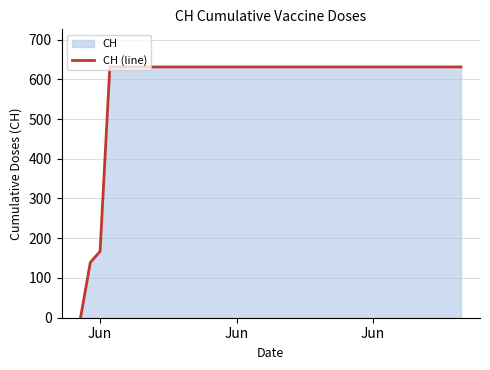

How many lines are shown in the chart?

1